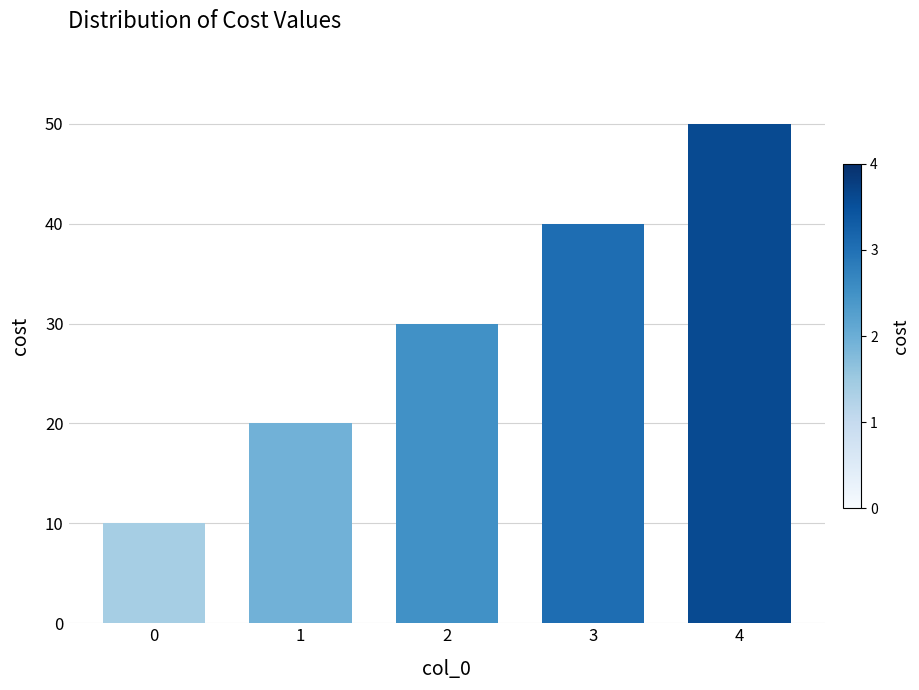

Where is the data nearest to the value 30?

2